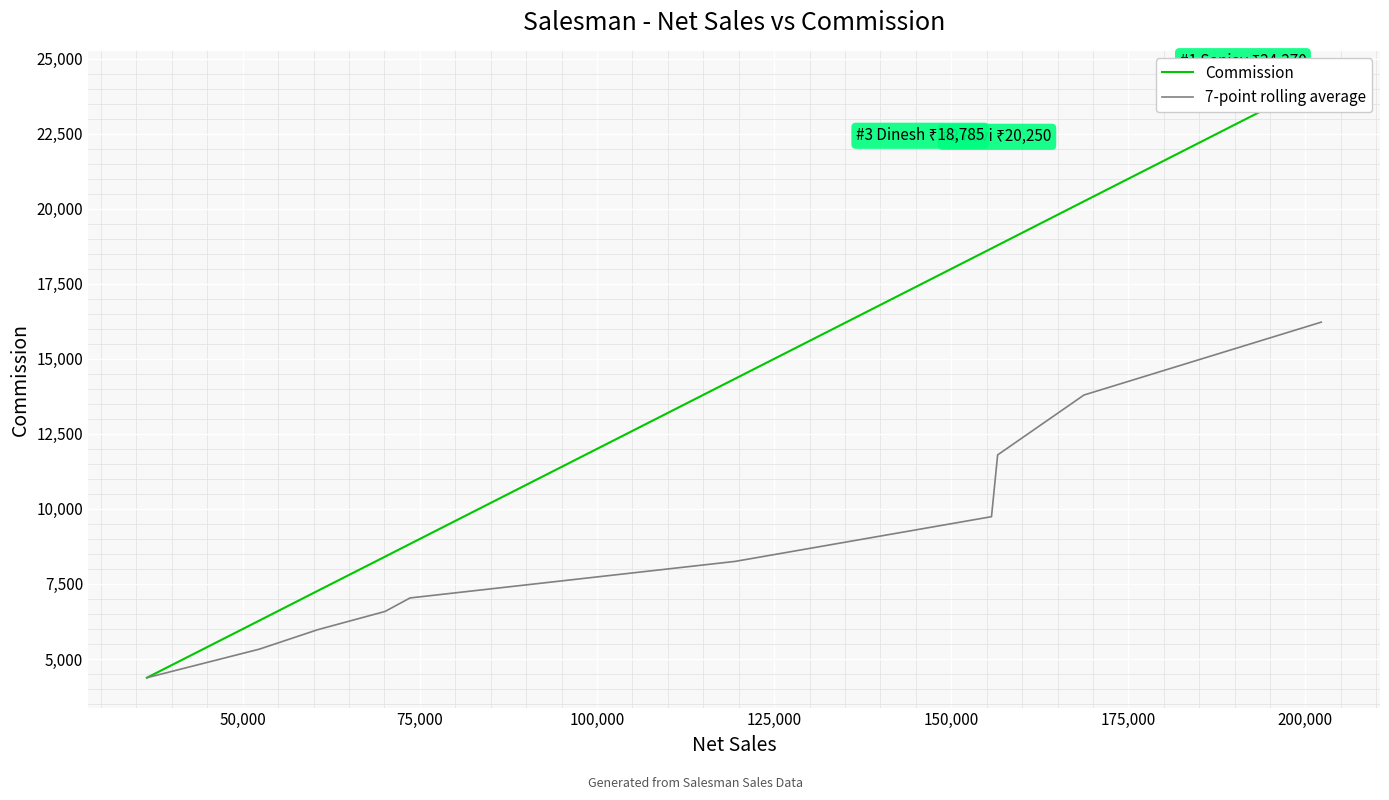

What is the highest value of the 7-point rolling average series?

16224.3